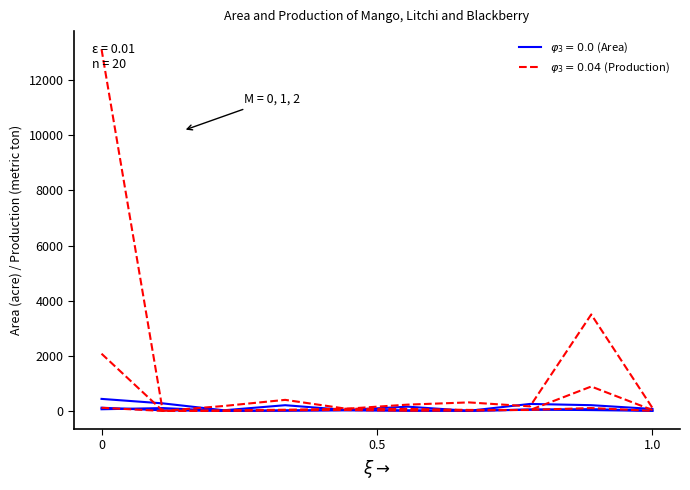

Does the chart have visible grid lines?

No